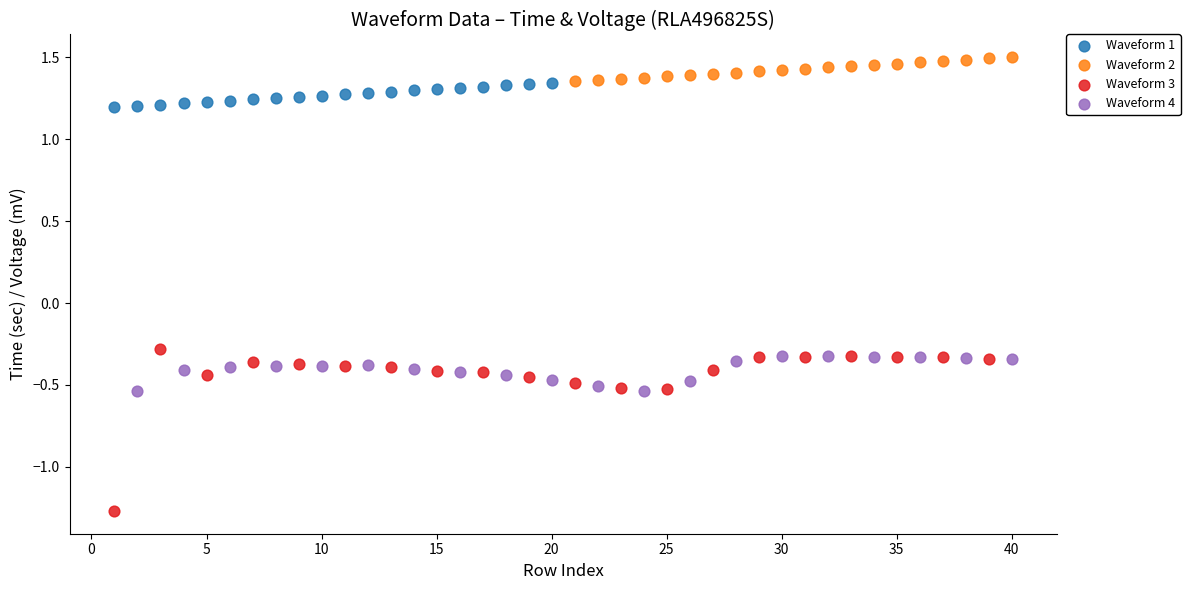

Which series has the largest Y range (max minus min)?

Waveform 3